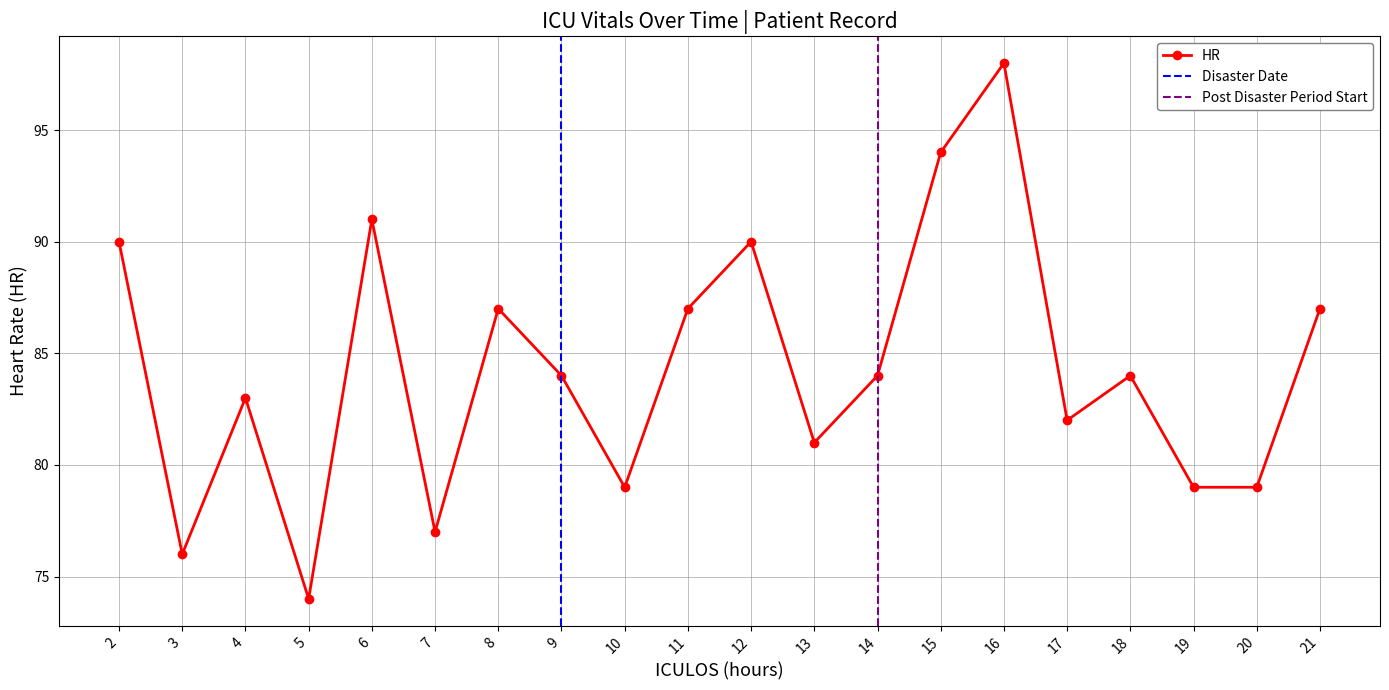

List the labels in order of value, largest first.

16, 15, 6, 2, 12, 8, 11, 21, 9, 14, 18, 4, 17, 13, 10, 19, 20, 7, 3, 5